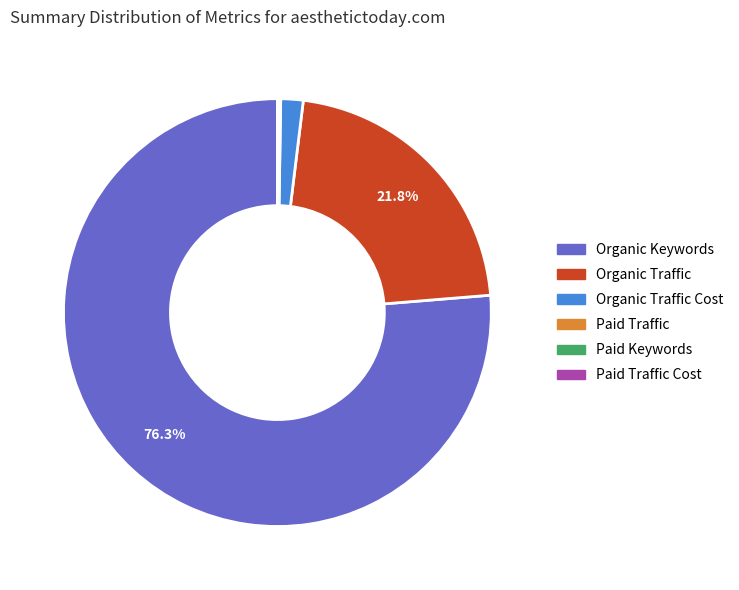

Does any single category account for the majority?

Yes